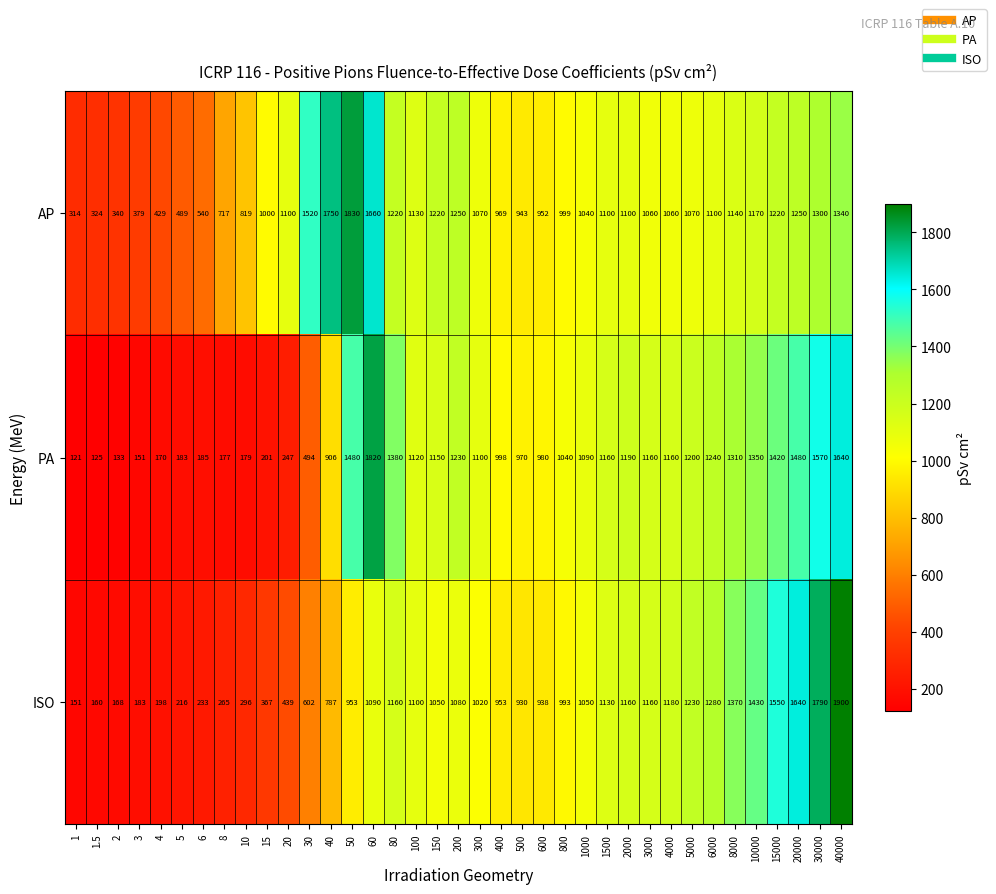

What value does the AP series have at 1500, to the nearest 10?

1100